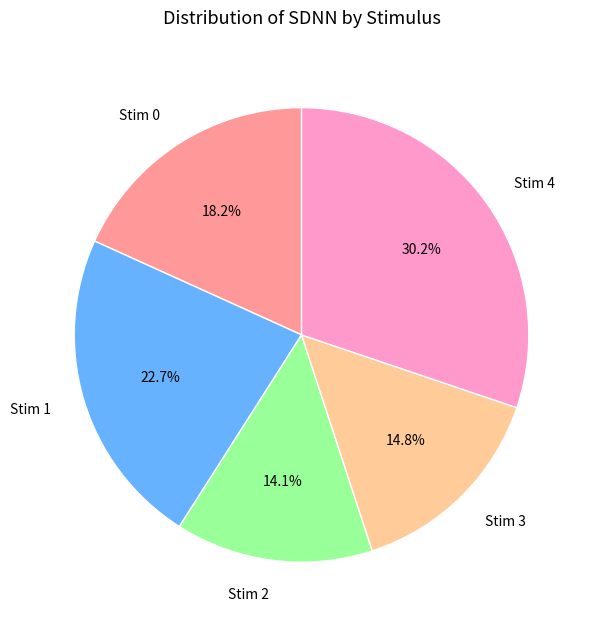

To the nearest percent, what percentage of the pie is Stim 3?

15%